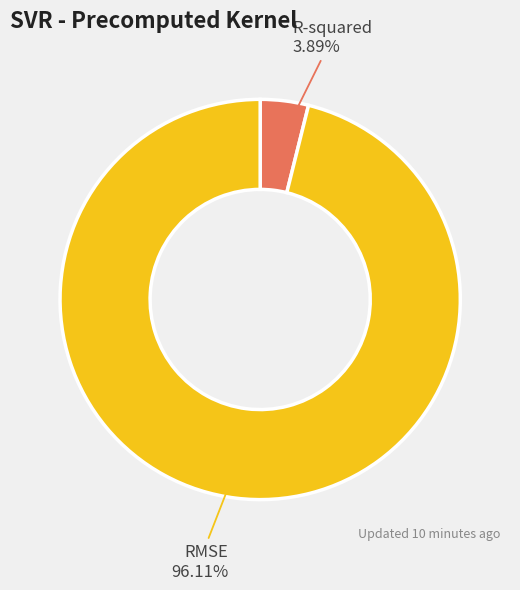

Is it true that R-squared is 12% of the pie?

False